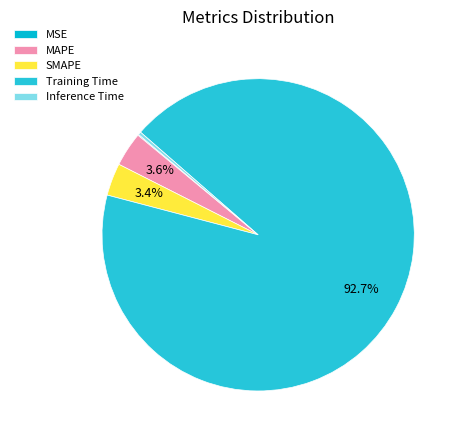

Does Inference Time account for over 50% of the chart?

No